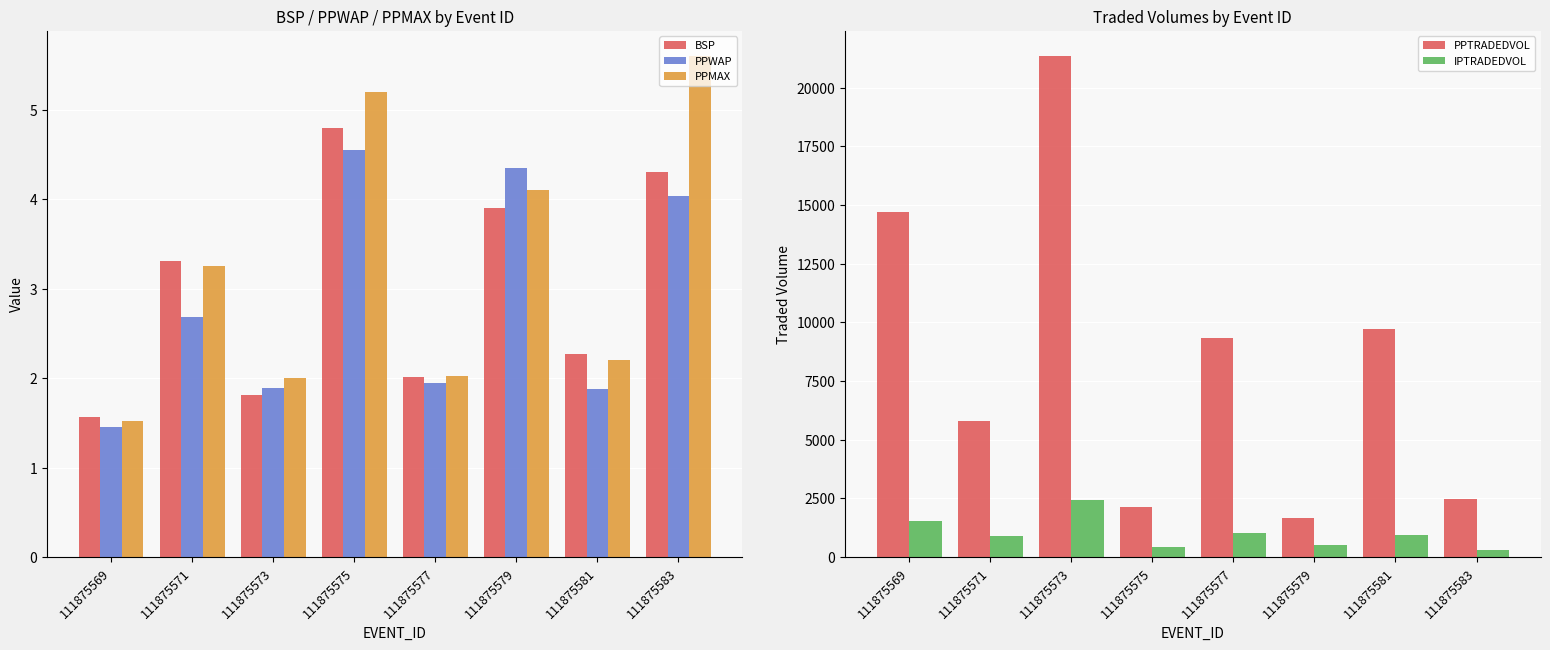

Which has a higher value, 111875573 or 111875571?

111875571